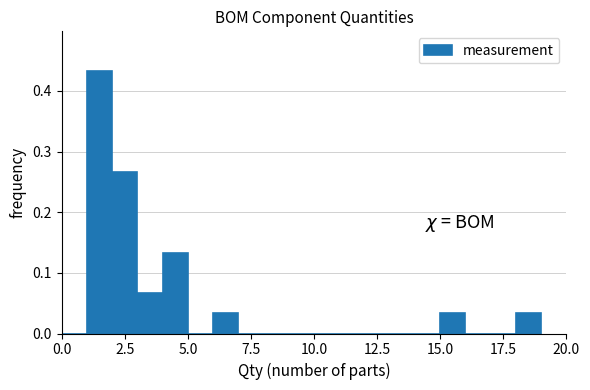

Around what value on the x-axis is the tallest bar? Give the approximate position of its centre, as read against the axis.

1.5